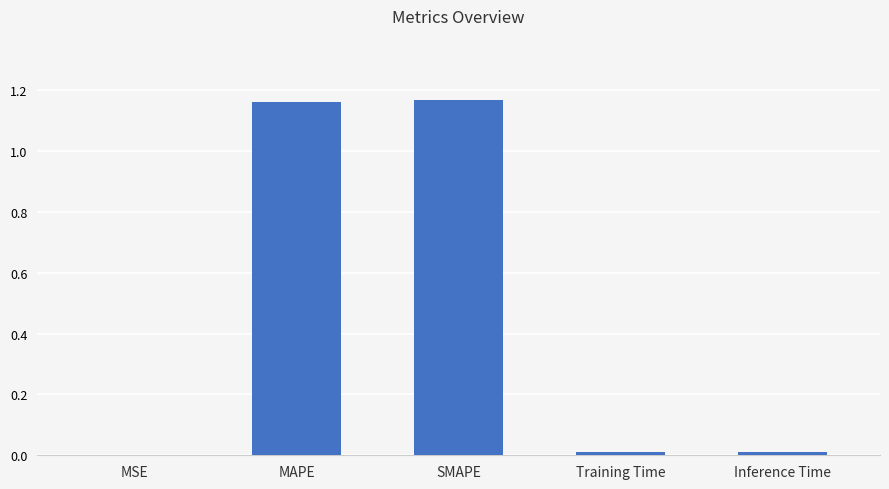

What is the sum of all values?

2.4